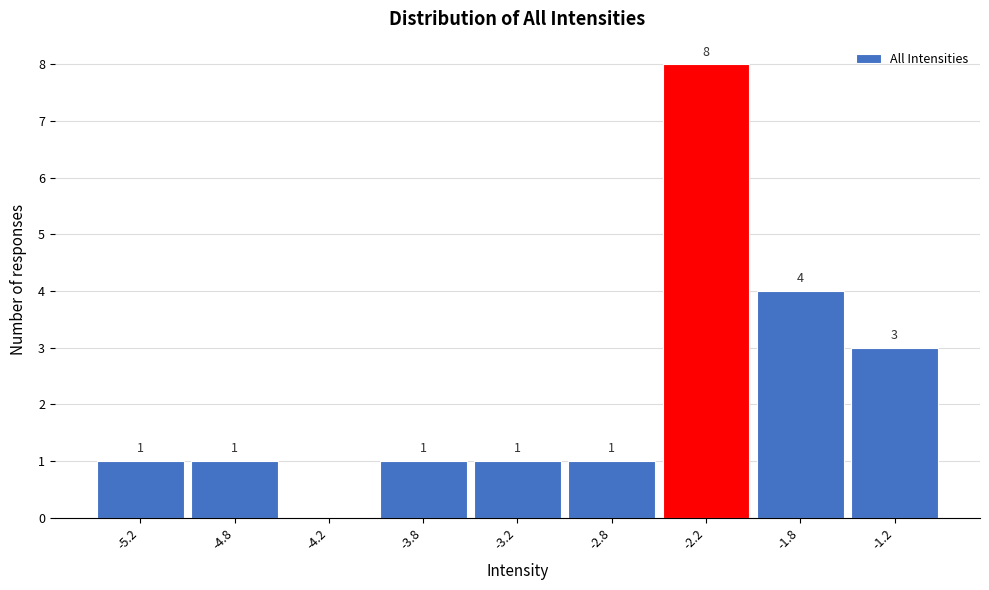

Reading right to left, list all the values displayed in this chart.

-1.2=3	-1.8=4	-2.2=8	-2.8=1	-3.2=1	-3.8=1	-4.2=0	-4.8=1	-5.2=1